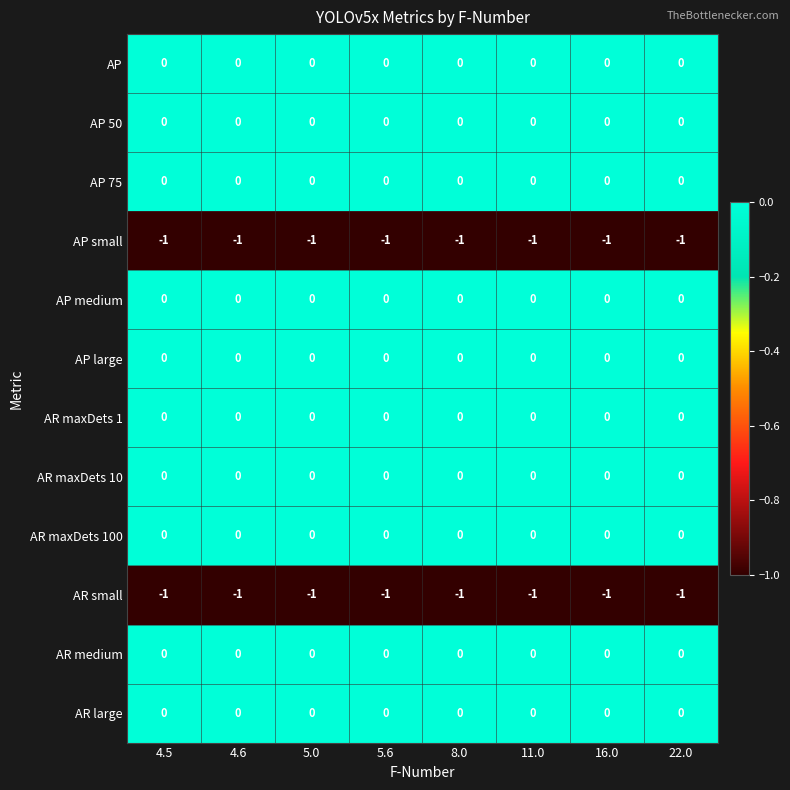

The AP series shows 0 at 5.6. True or false?

True